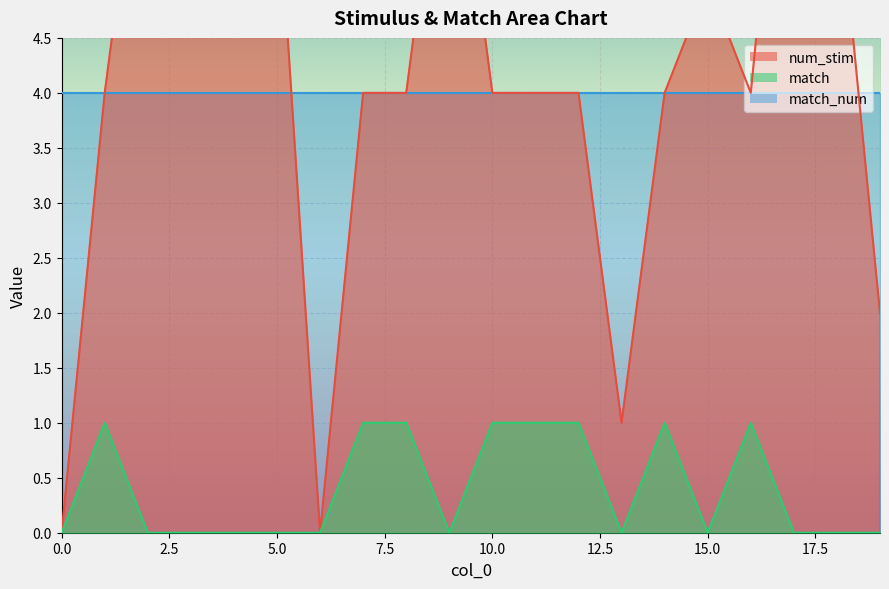

True or false: num_stim and match cross at least once.

False